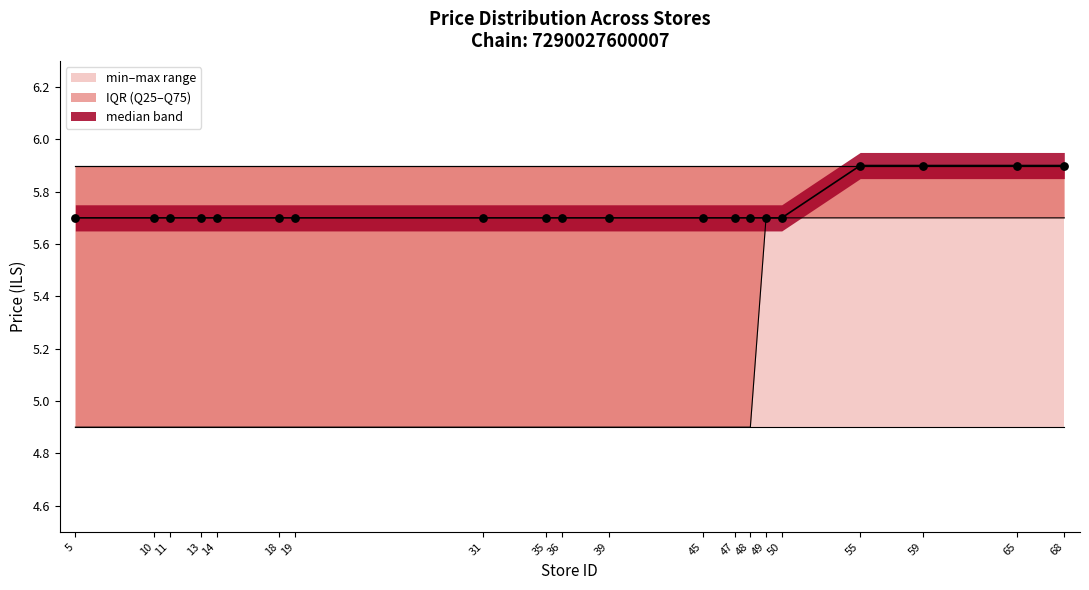

At which category is the sum across all series the highest?

55